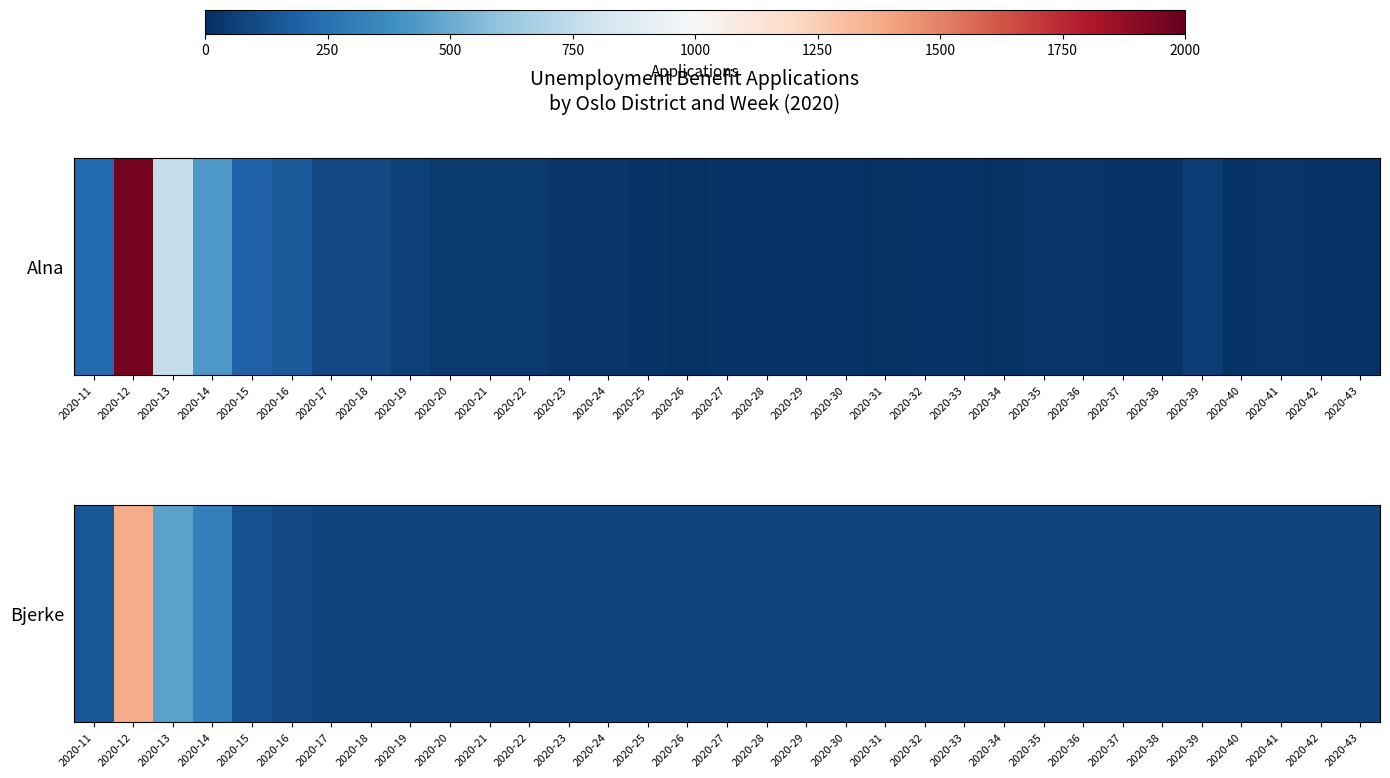

What is the sum of the values at 2020-25 and 2020-17?

160